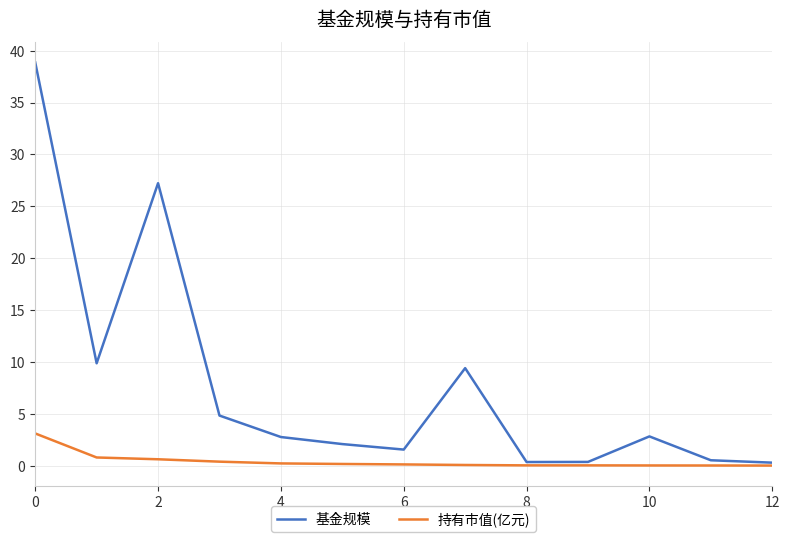

At how many categories does at least one series exceed 15?

2